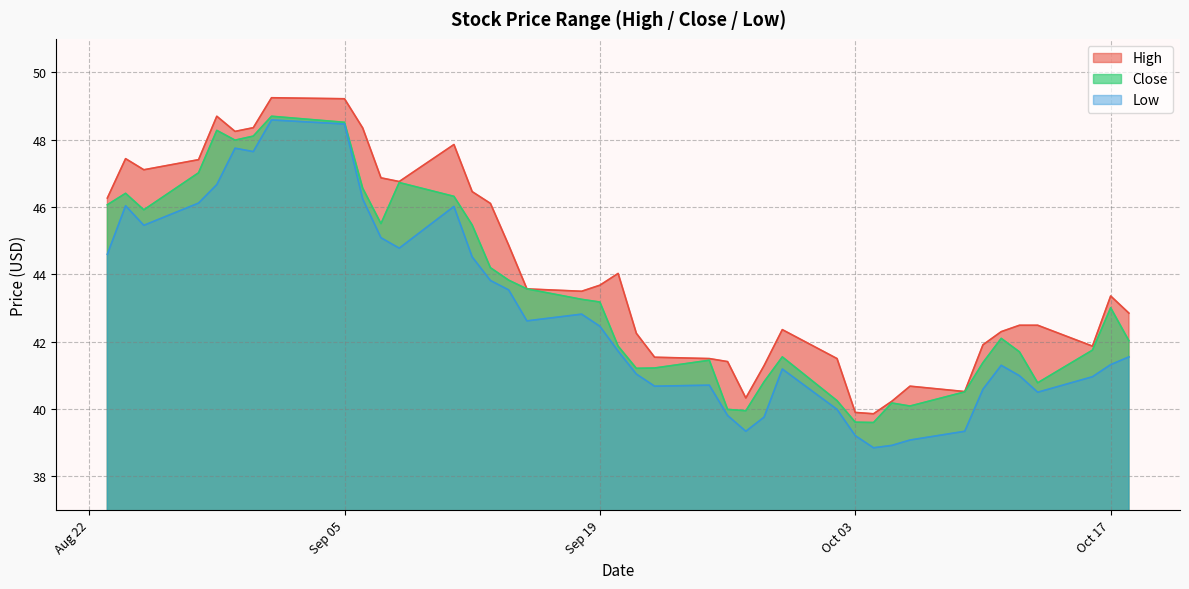

What is the maximum value shown in the chart?

49.2